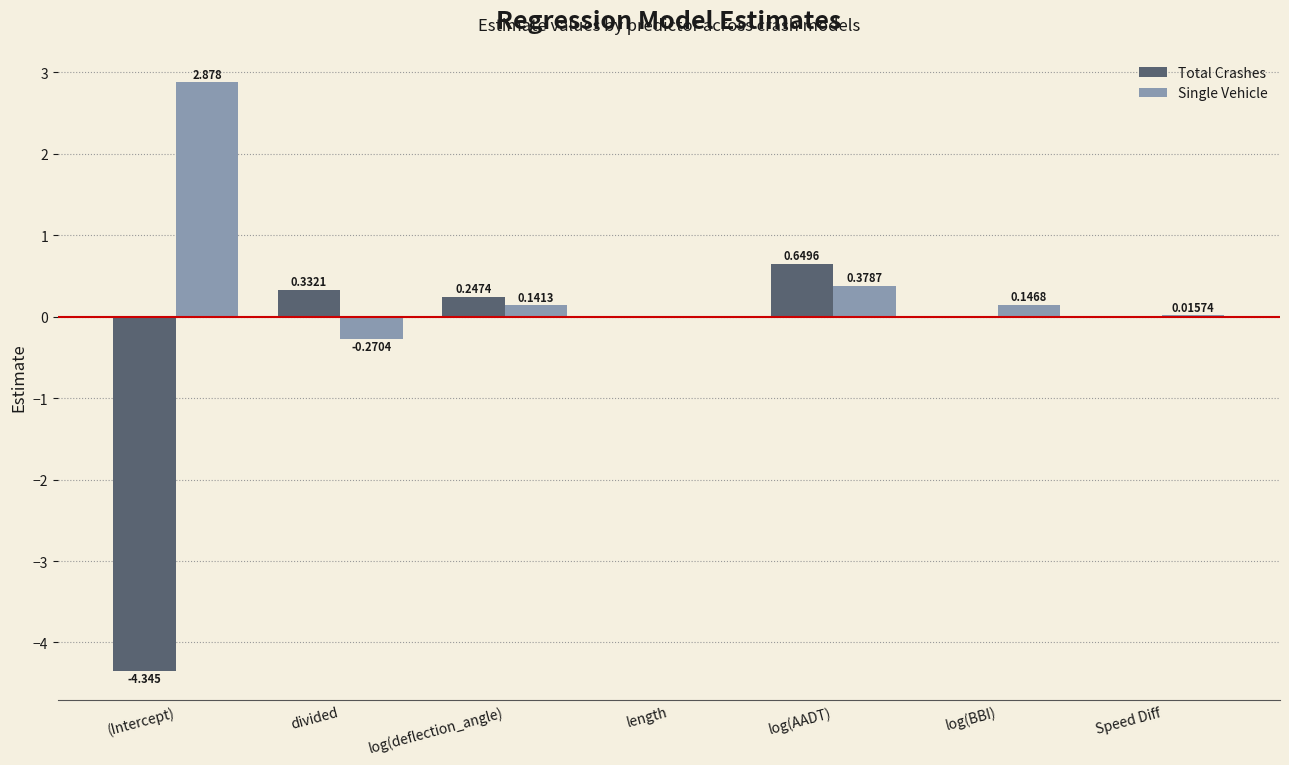

Between divided and length, which series saw the biggest shift?

Total Crashes